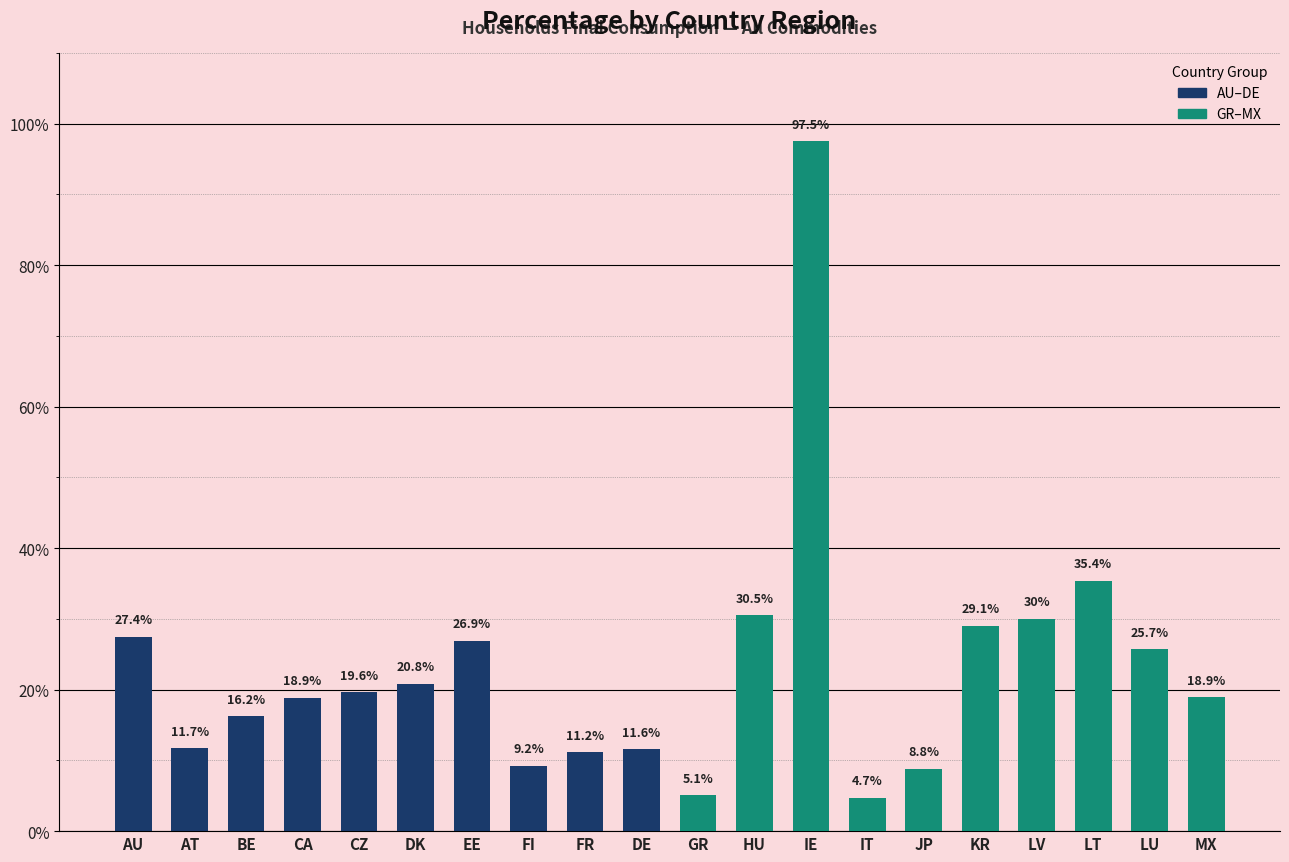

Are the bars horizontal?

No